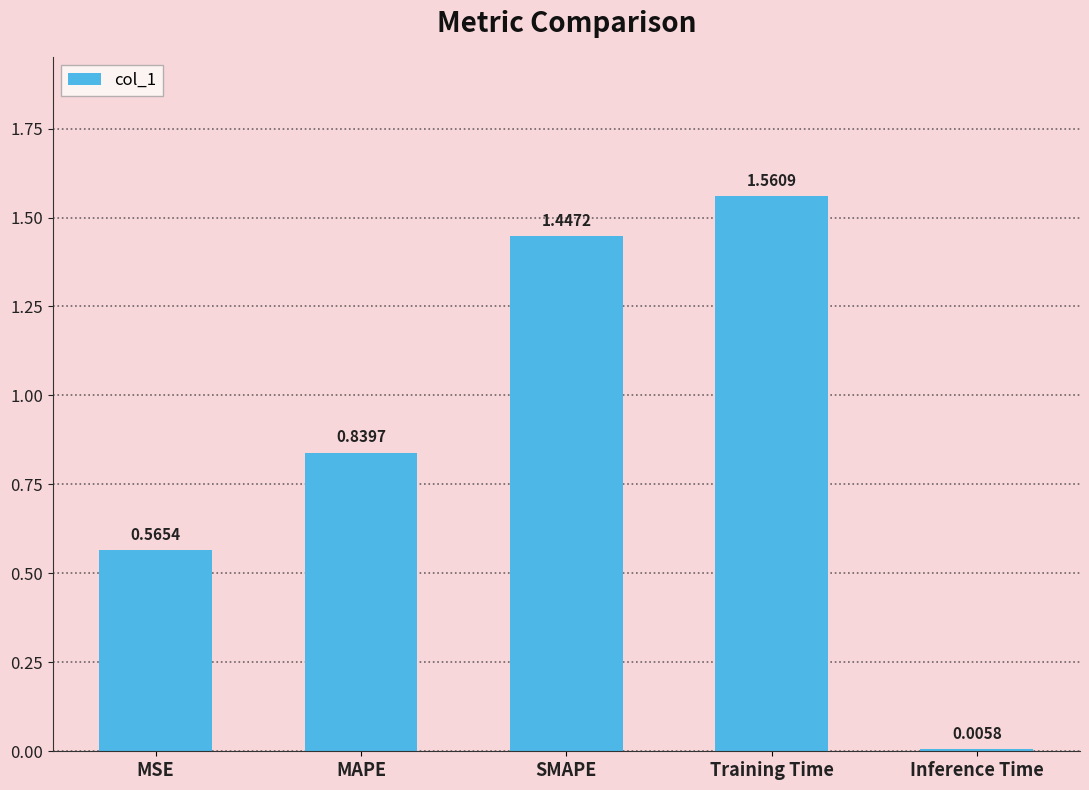

Which label corresponds to the largest value in the chart?

Training Time